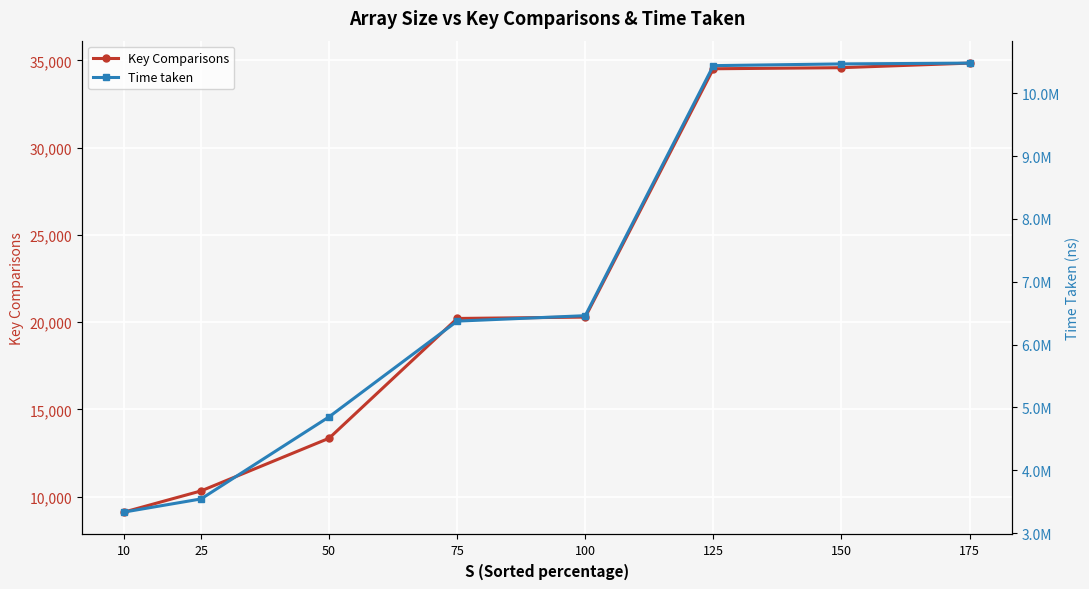

True or false: Time taken and Key Comparisons intersect in this chart.

False